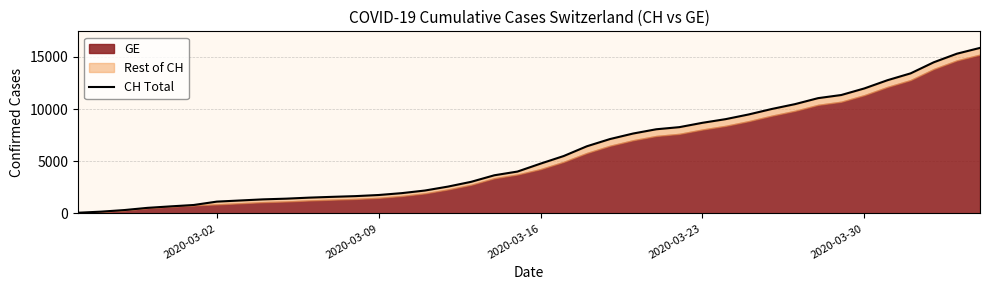

How many lines are shown in the chart?

1